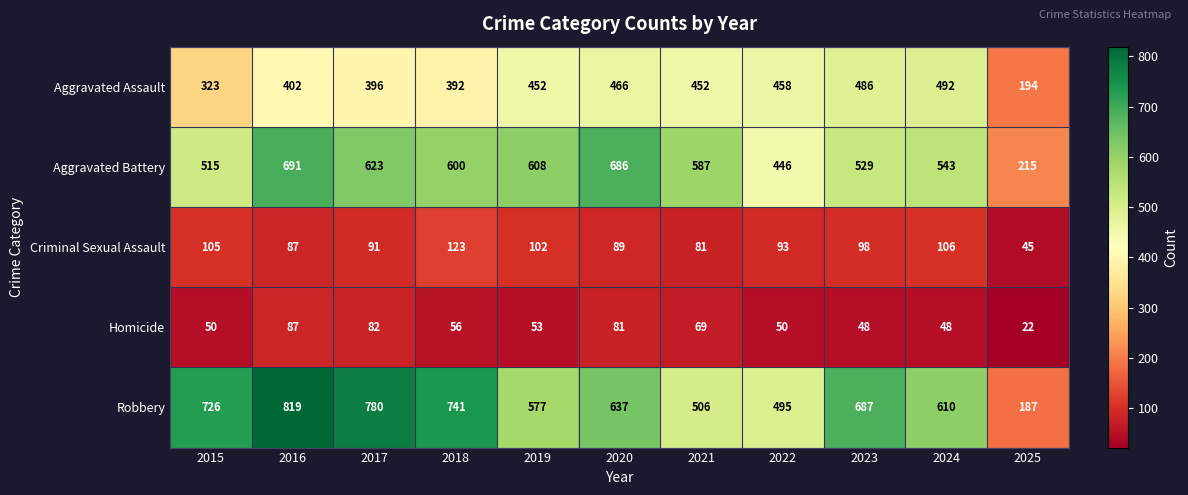

What is the sum of all Homicide values?

646